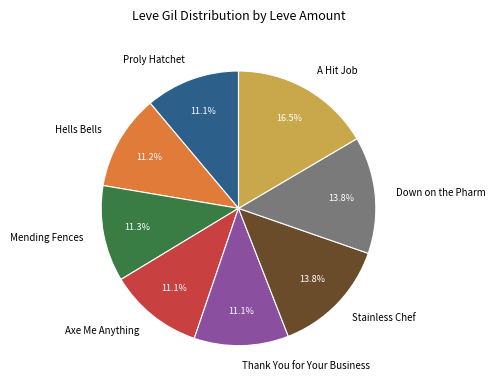

Approximately how many times larger is the value at A Hit Job compared to Stainless Chef?

1.2